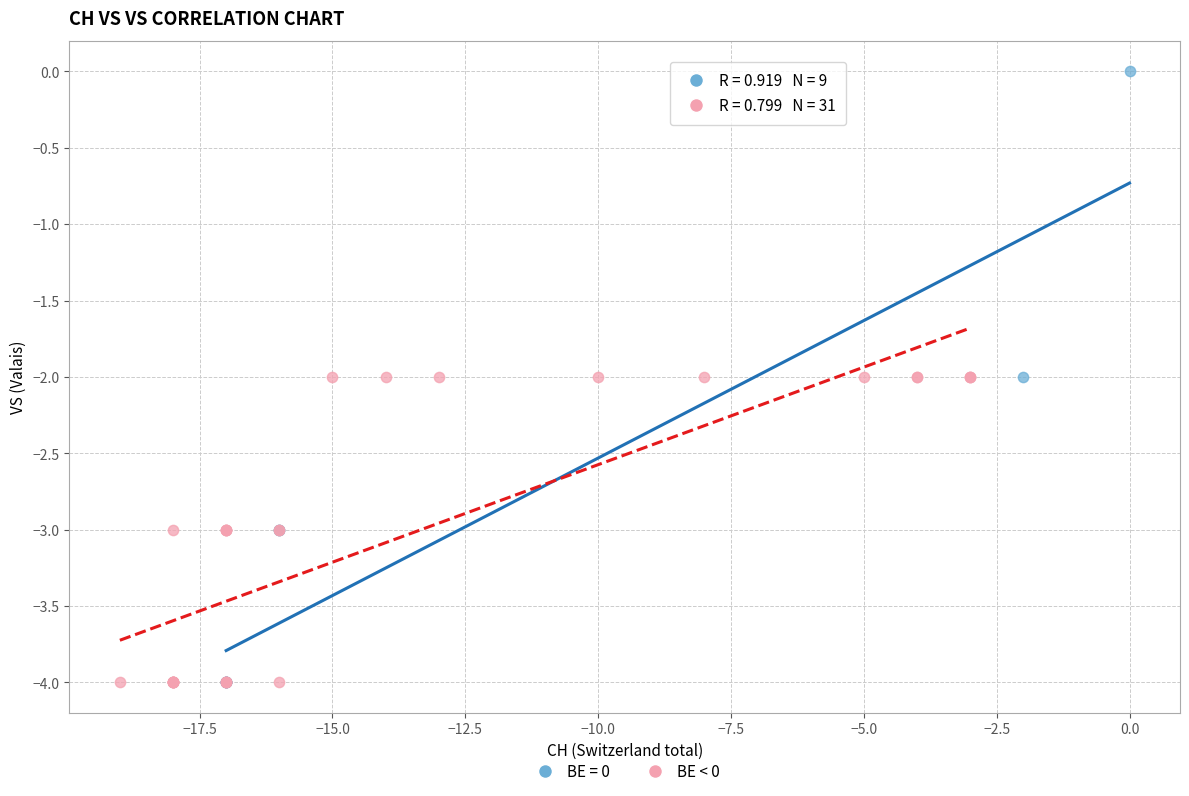

Which series has the widest spread of Y values?

BE = 0